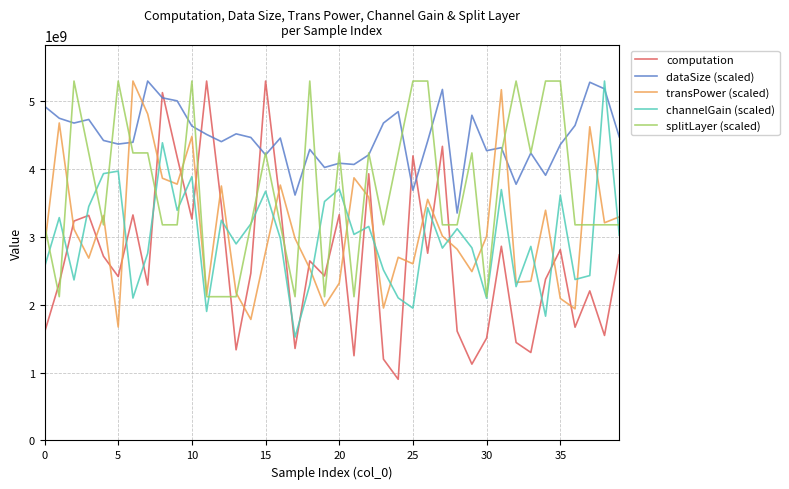

Which series has the widest spread of values?

computation